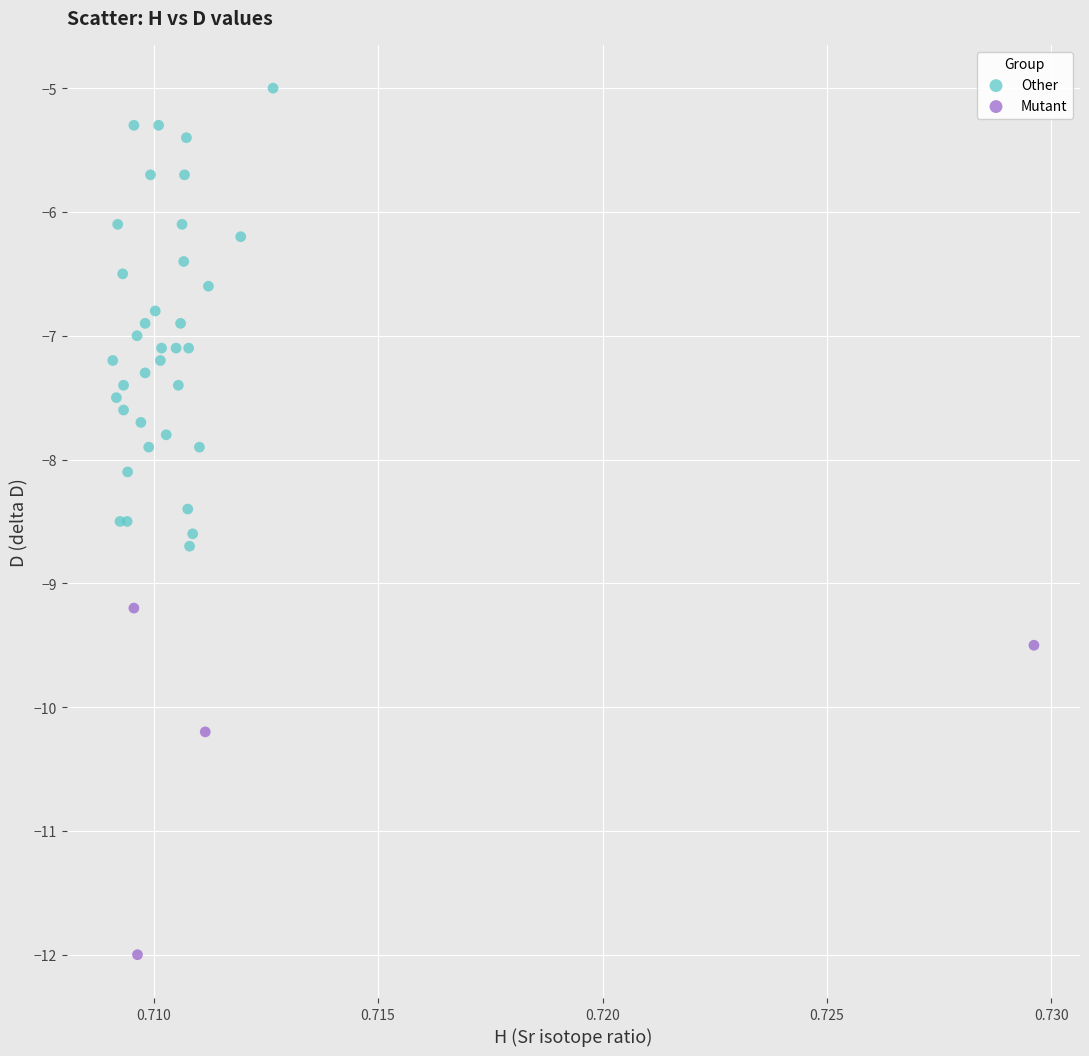

Which series contains the lowest Y value?

Mutant